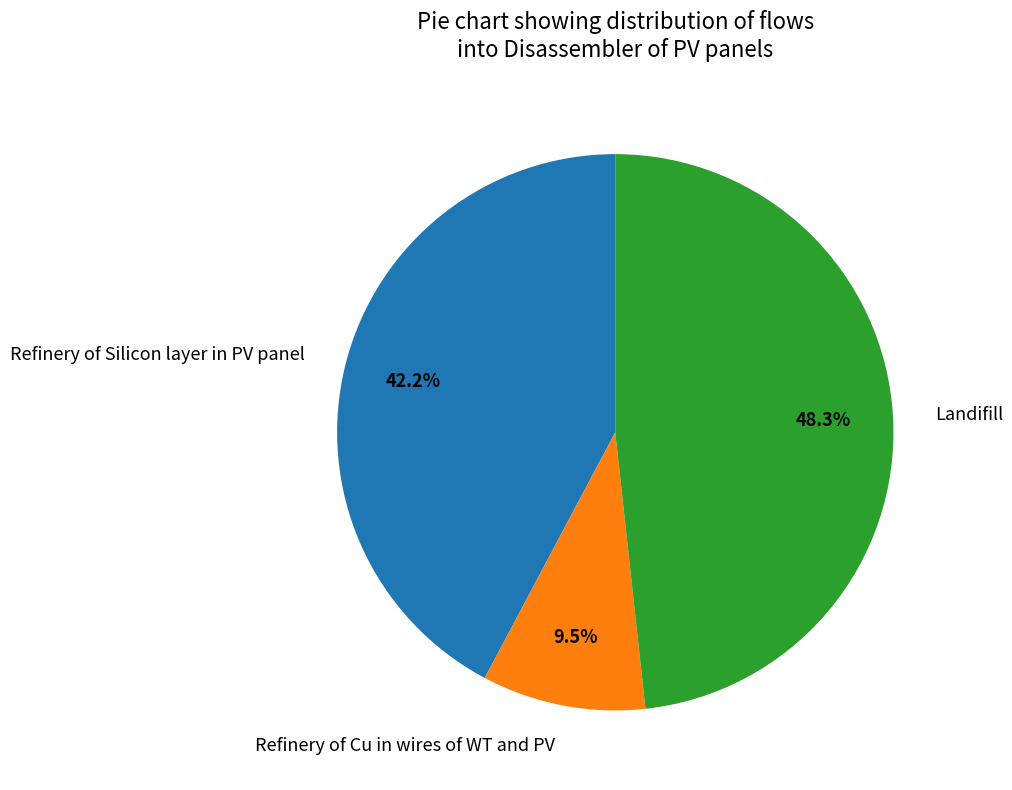

Which slice is the largest?

Landifill